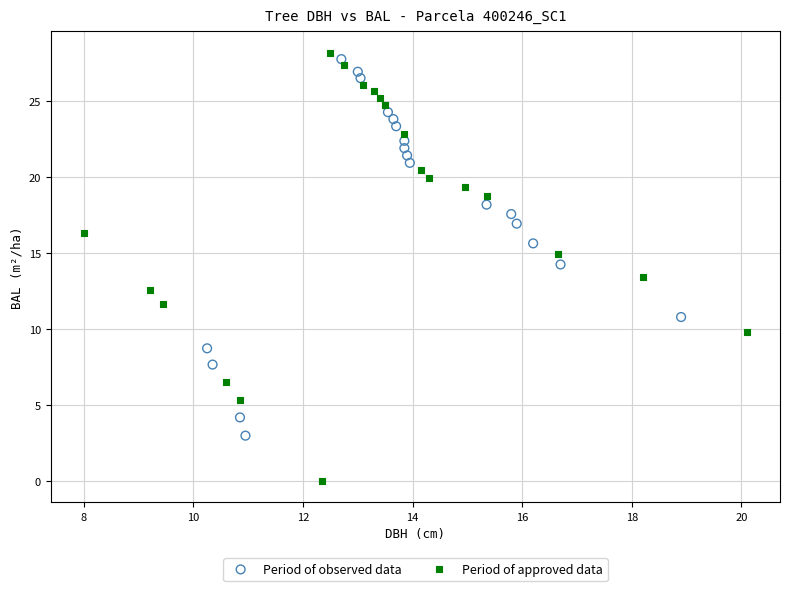

Which series has the widest spread of Y values?

Period of approved data